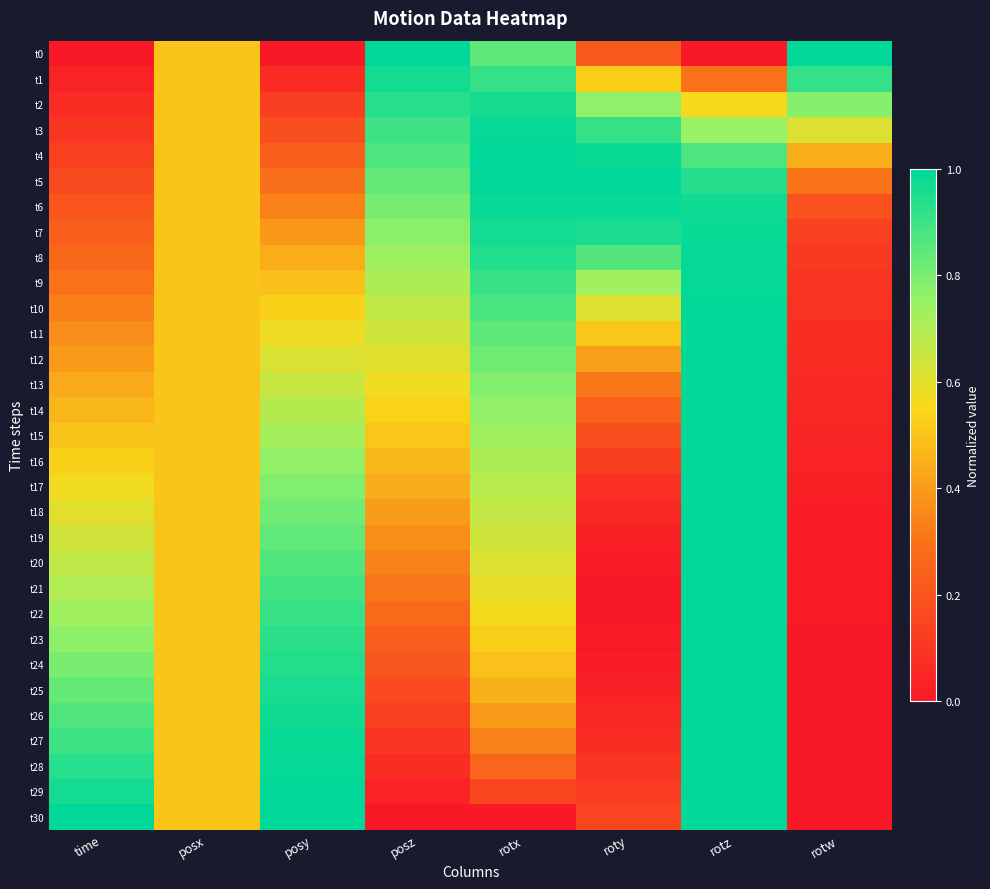

Which label corresponds to the largest value in the chart?

posz